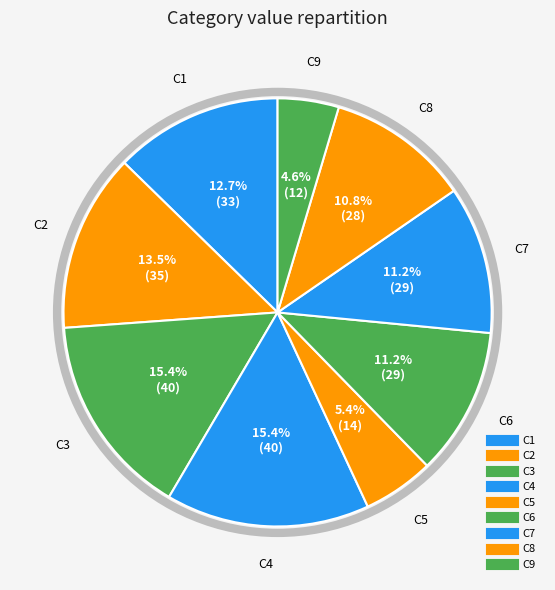

What is the ratio of the value at C8 to the value at C4?

0.7